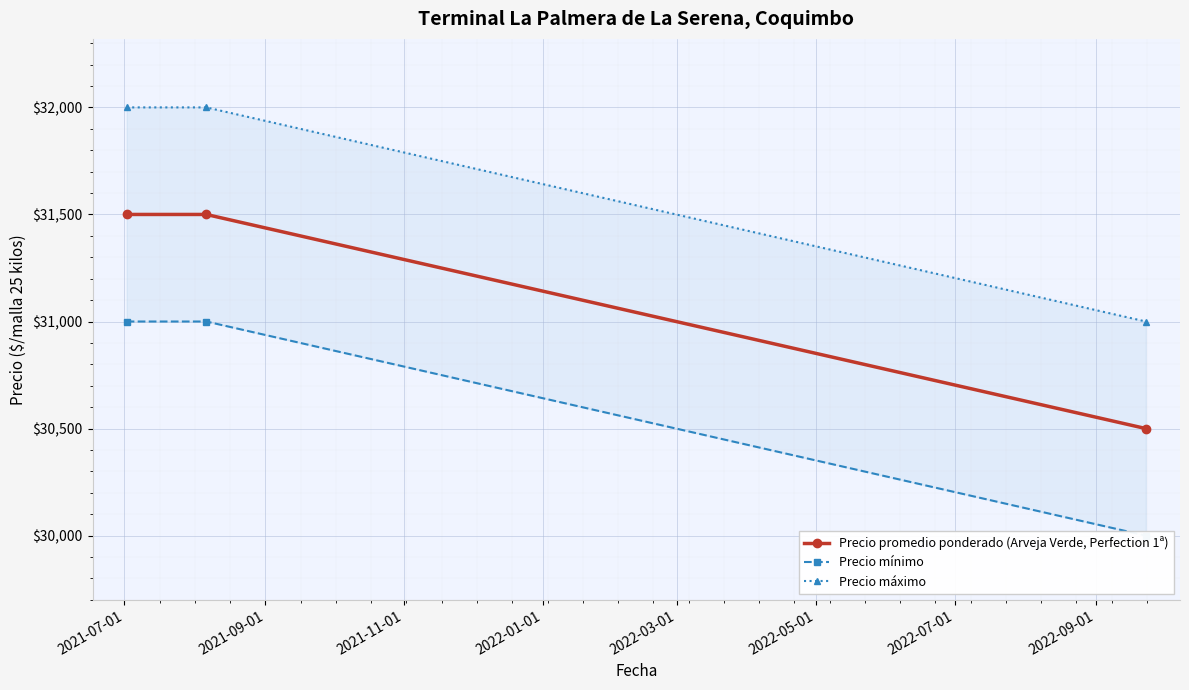

At how many categories does at least one series exceed 31680?

2